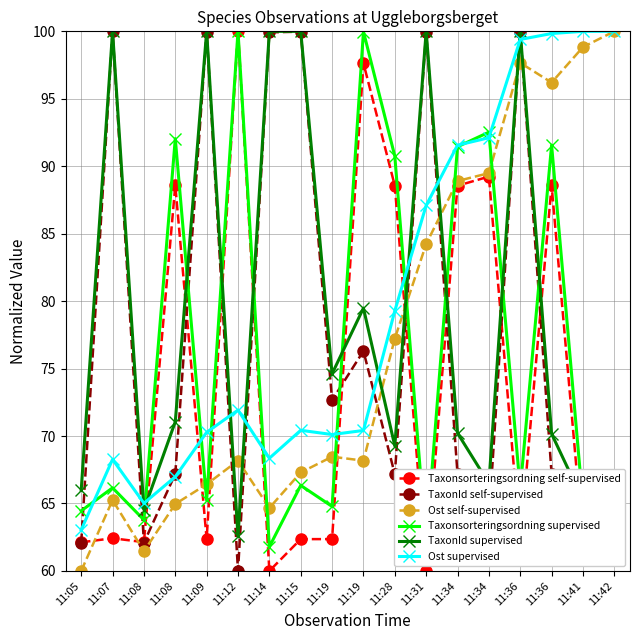

Between which two adjacent categories do TaxonId self-supervised and Ost supervised first intersect?

11:05 and 11:07